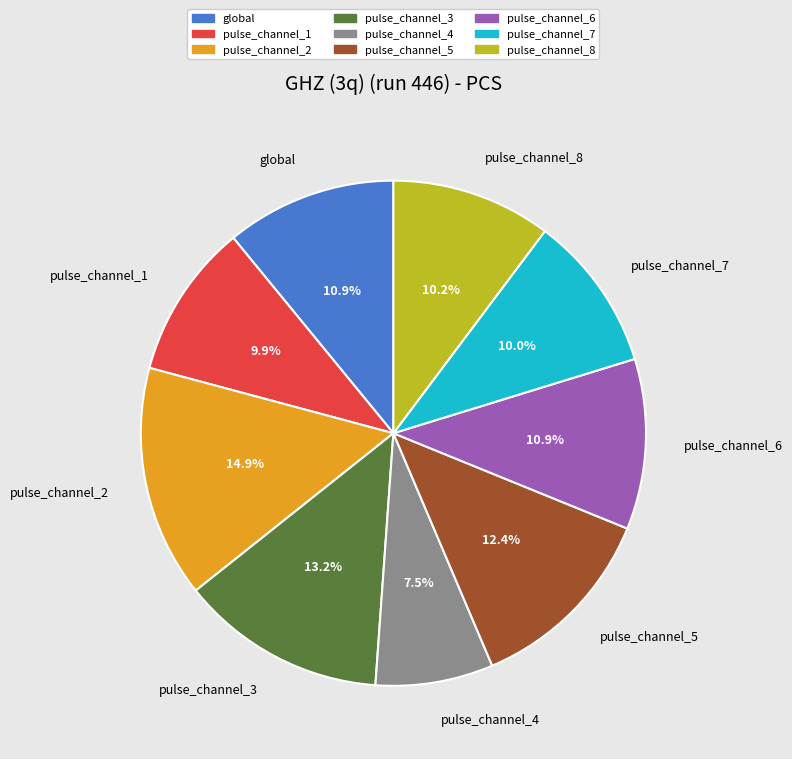

Which slice is the largest?

pulse_channel_2